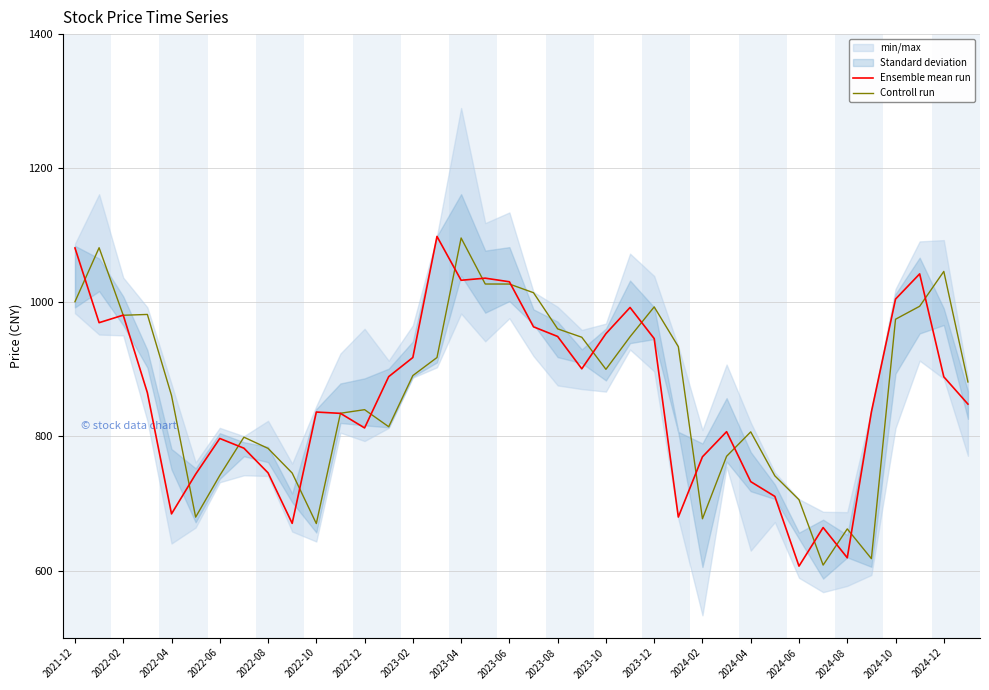

Is the value of Ensemble mean run at 2024-02 greater than the value of Controll run at 2021-12?

No